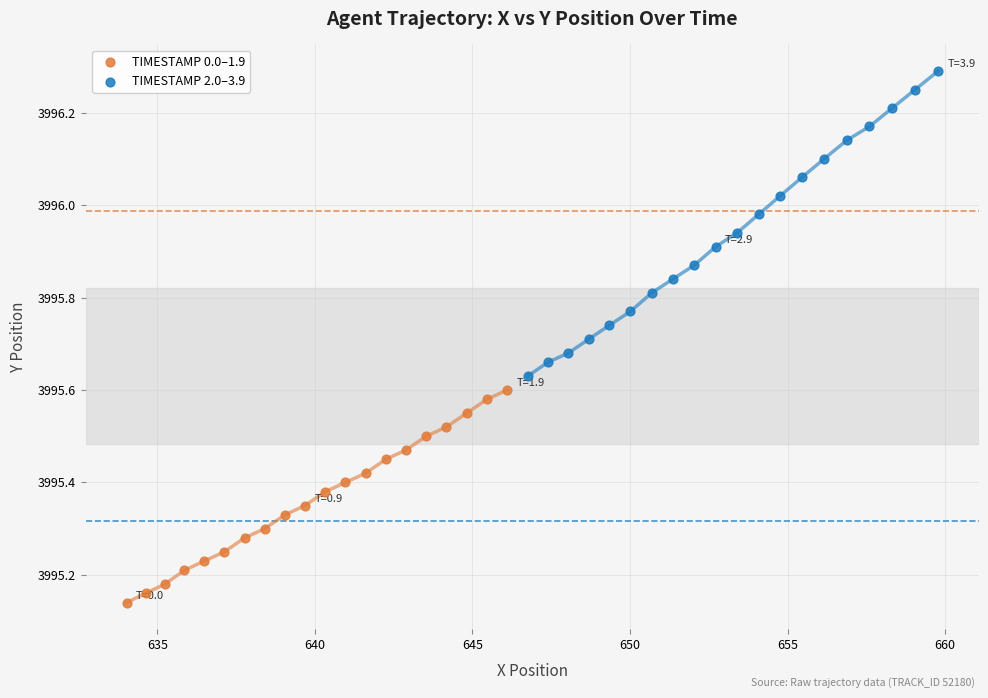

What are all the series names shown in the legend?

TIMESTAMP 0.0–1.9, TIMESTAMP 2.0–3.9